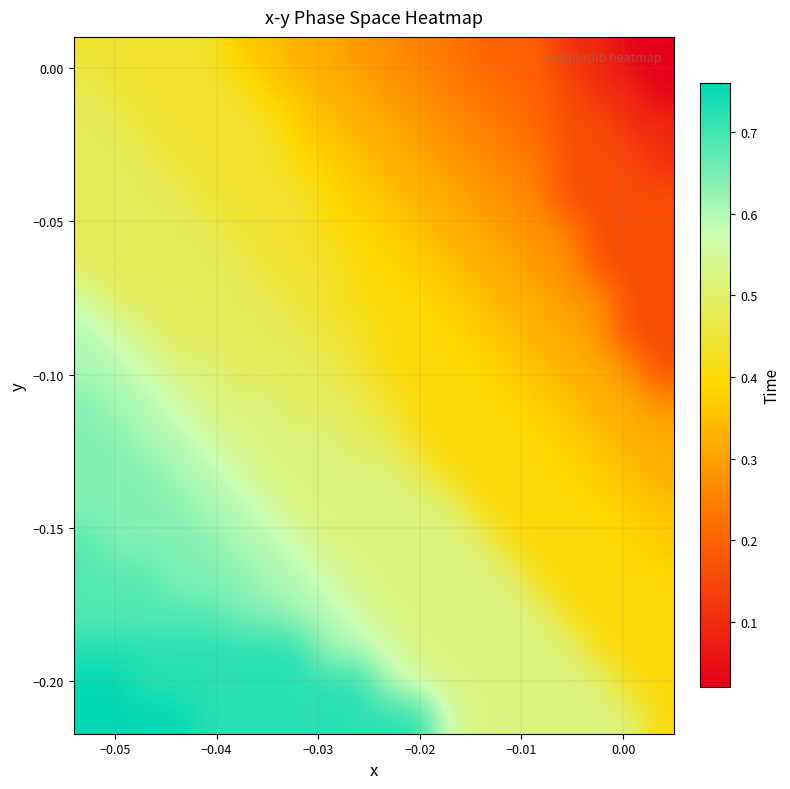

How many series are shown in this chart?

20